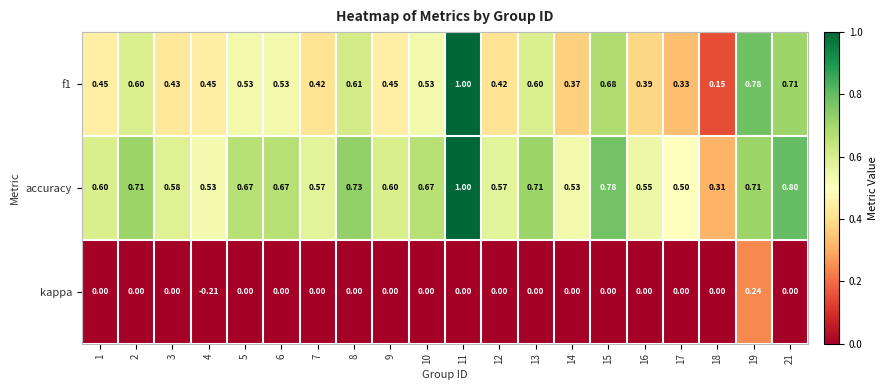

Is the value of accuracy at 1 greater than the value of kappa at 15?

Yes